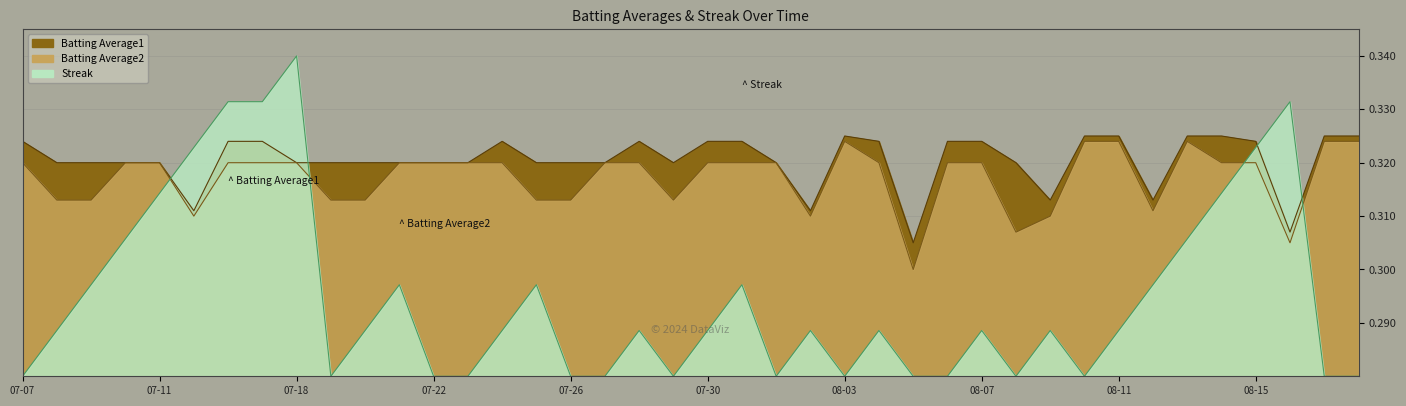

True or false: Batting Average1 and Batting Average2 intersect in this chart.

False